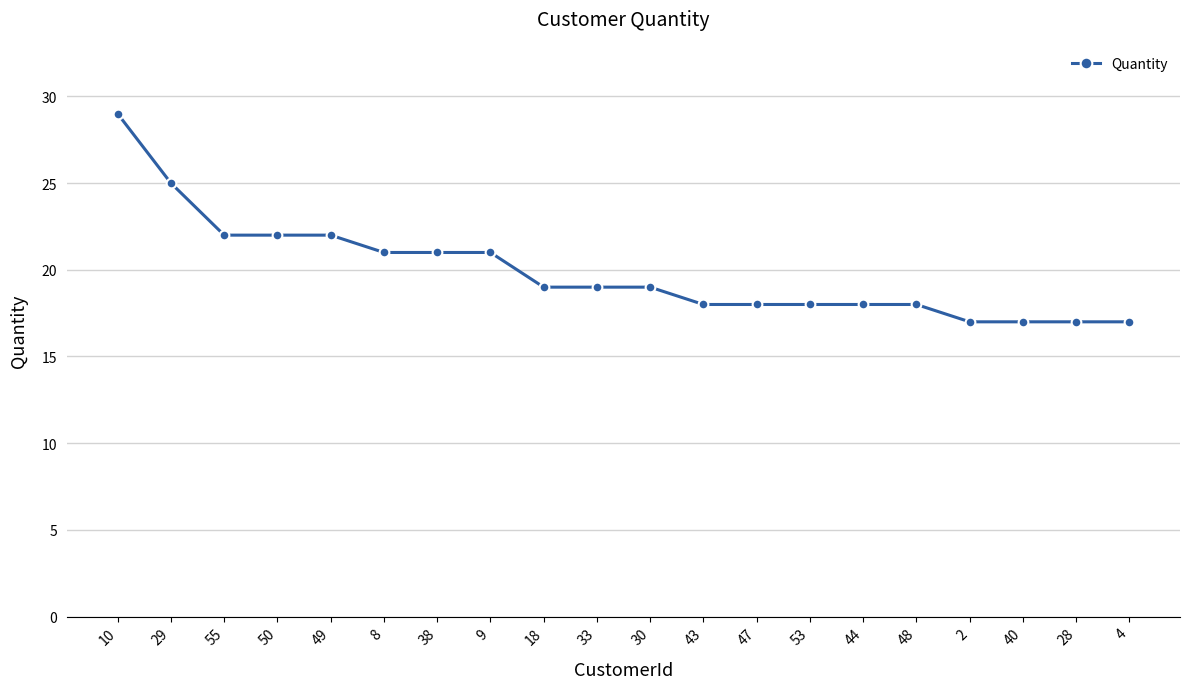

The value at 43 is 18. True or false?

True